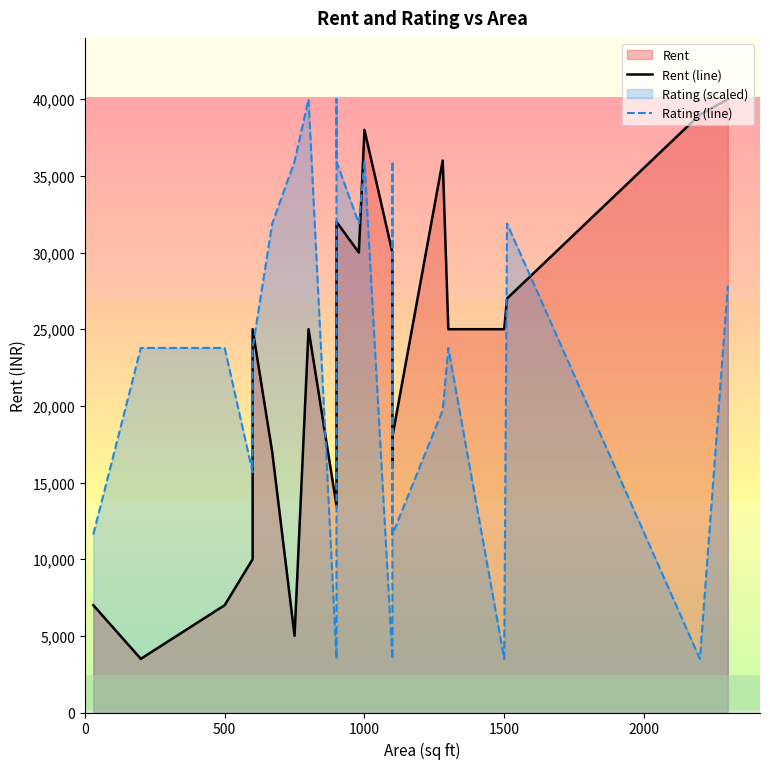

What is the sum of all Rent (line) values?

546000.0